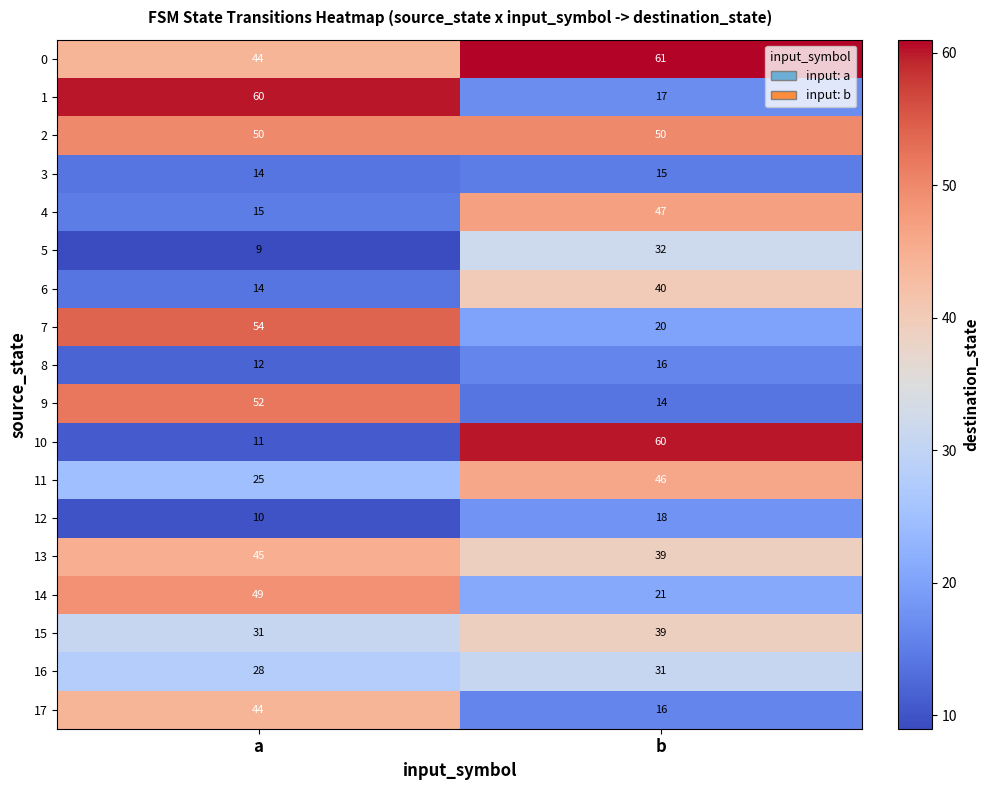

What is the difference between the maximum and minimum values in the 14 series?

28